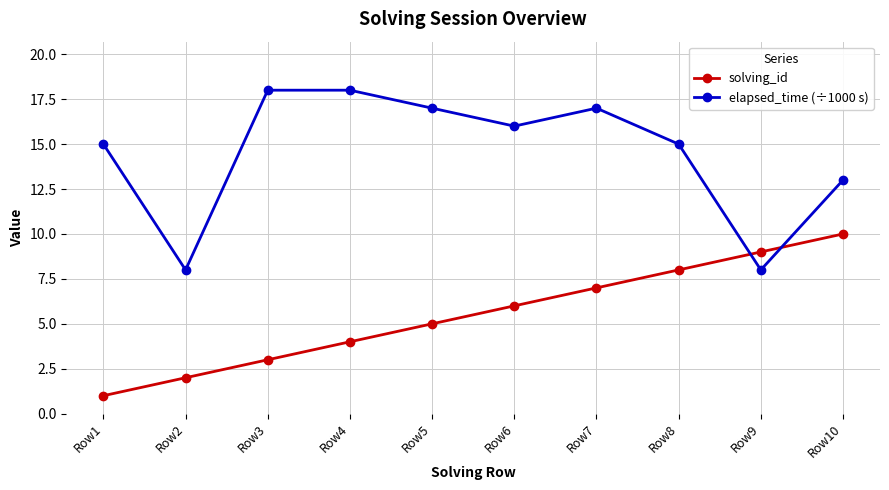

What is the difference between the elapsed_time (÷1000 s) values at Row7 and Row9?

9